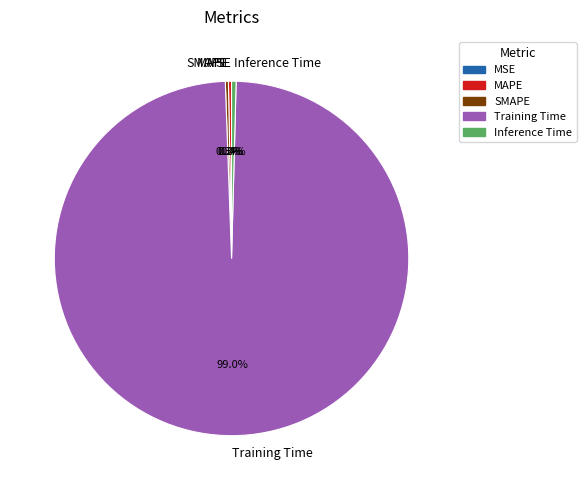

What is the largest slice in the pie chart?

Training Time